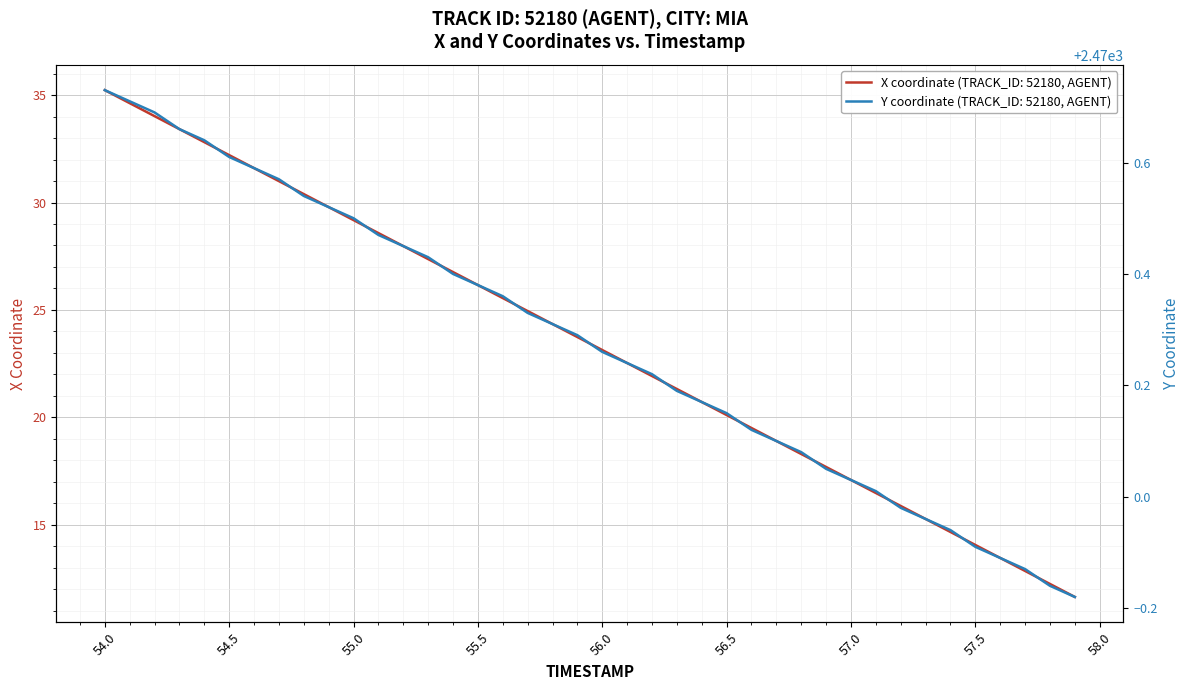

What is the lowest value of the X coordinate (TRACK_ID: 52180, AGENT) series?

11.6